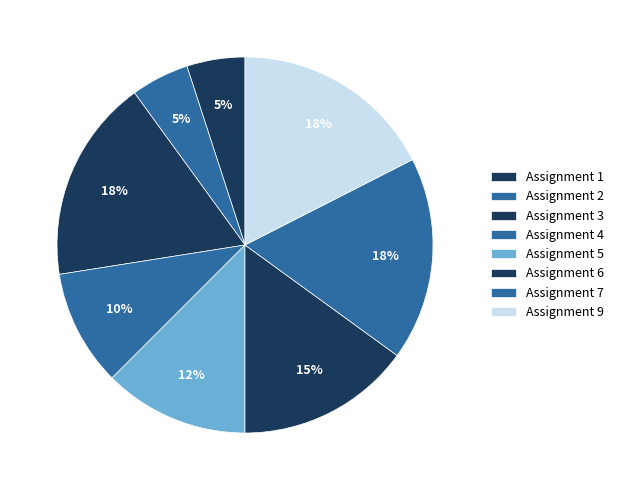

Count the number of slices in the pie.

8